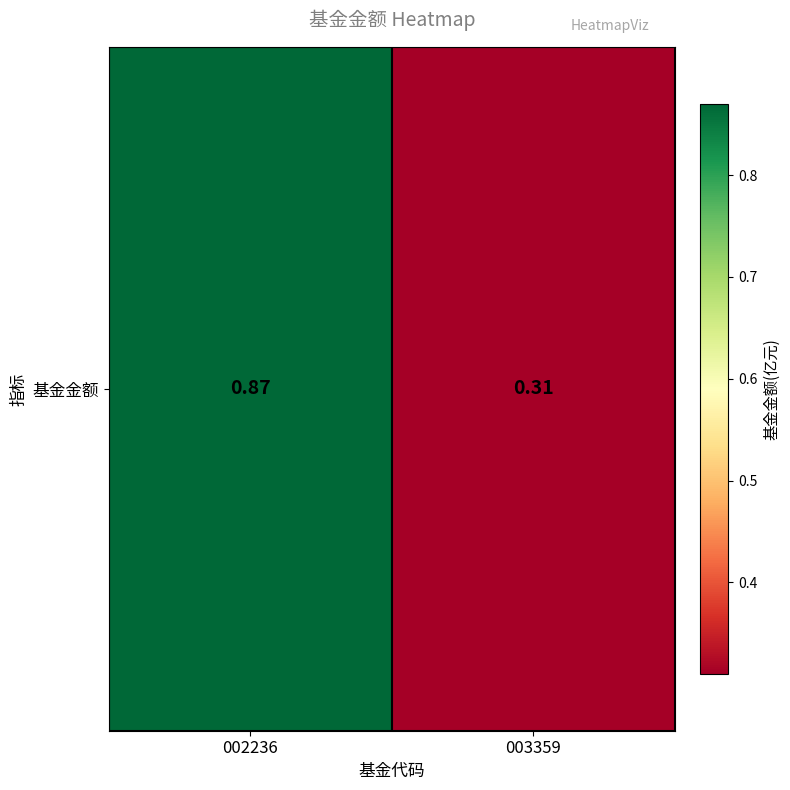

The value at 002236 is 0.9. True or false?

True